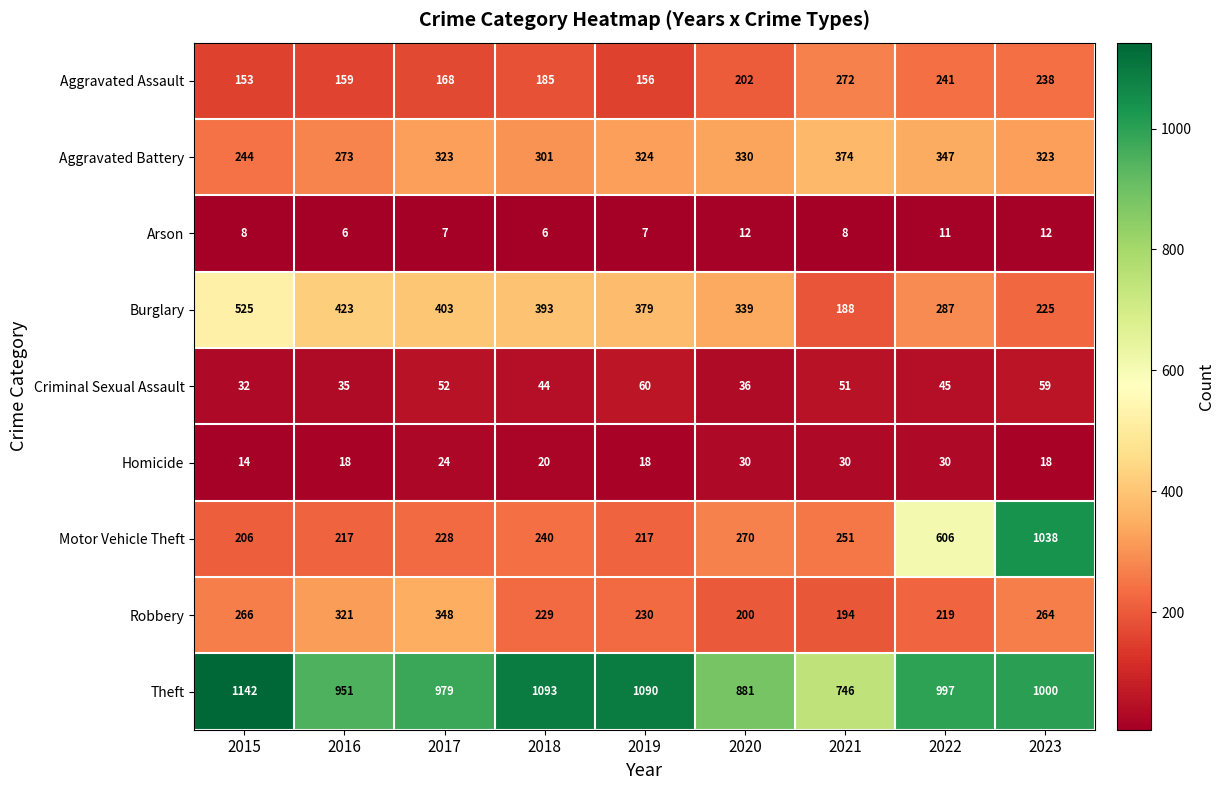

Which series changed the most between 2015 and 2016?

Theft